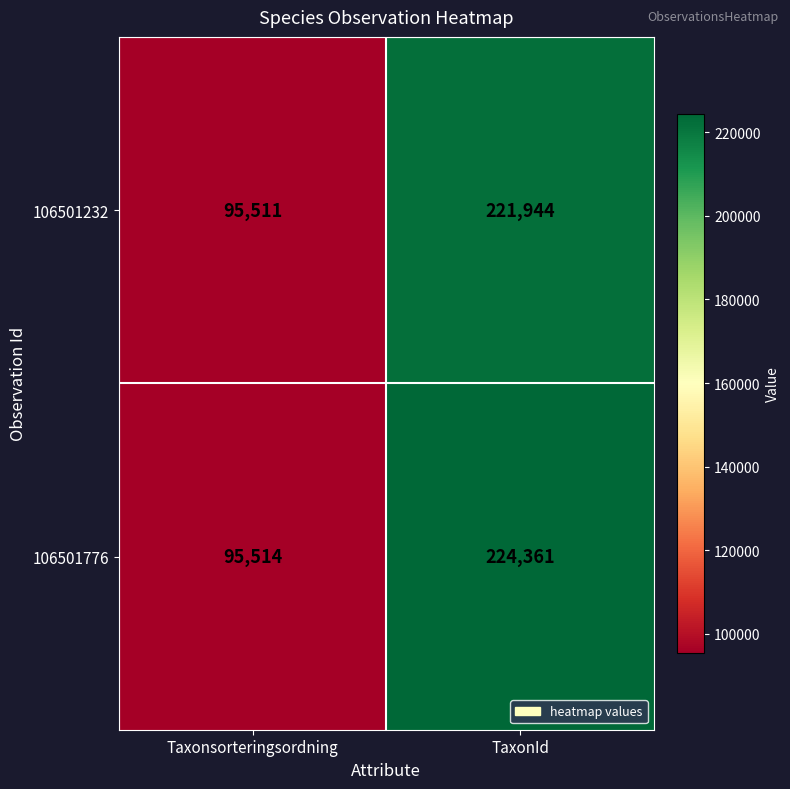

Is it true that 106501232 equals 95511 at Taxonsorteringsordning?

True